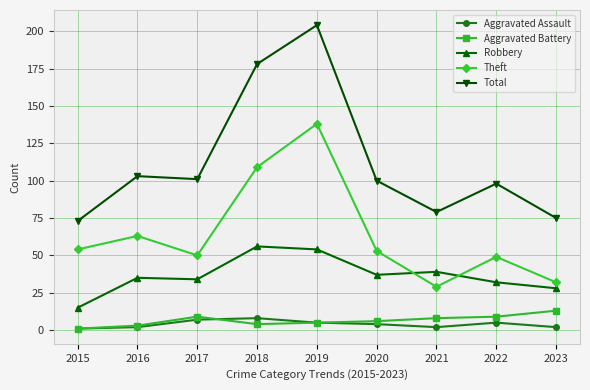

Does the chart display data point markers on the line(s)?

Yes